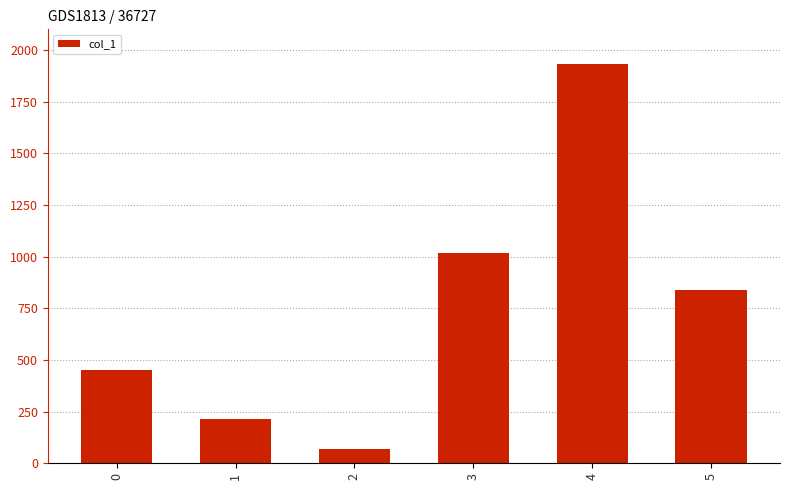

What is the minimum value shown in the chart?

70.1